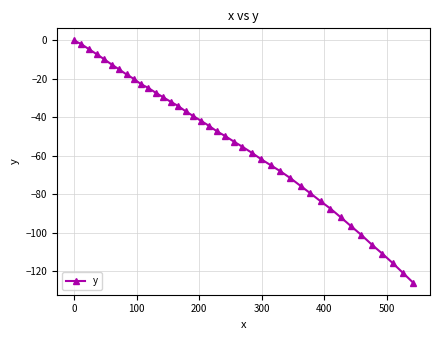

What is the minimum value shown in the chart?

-125.9